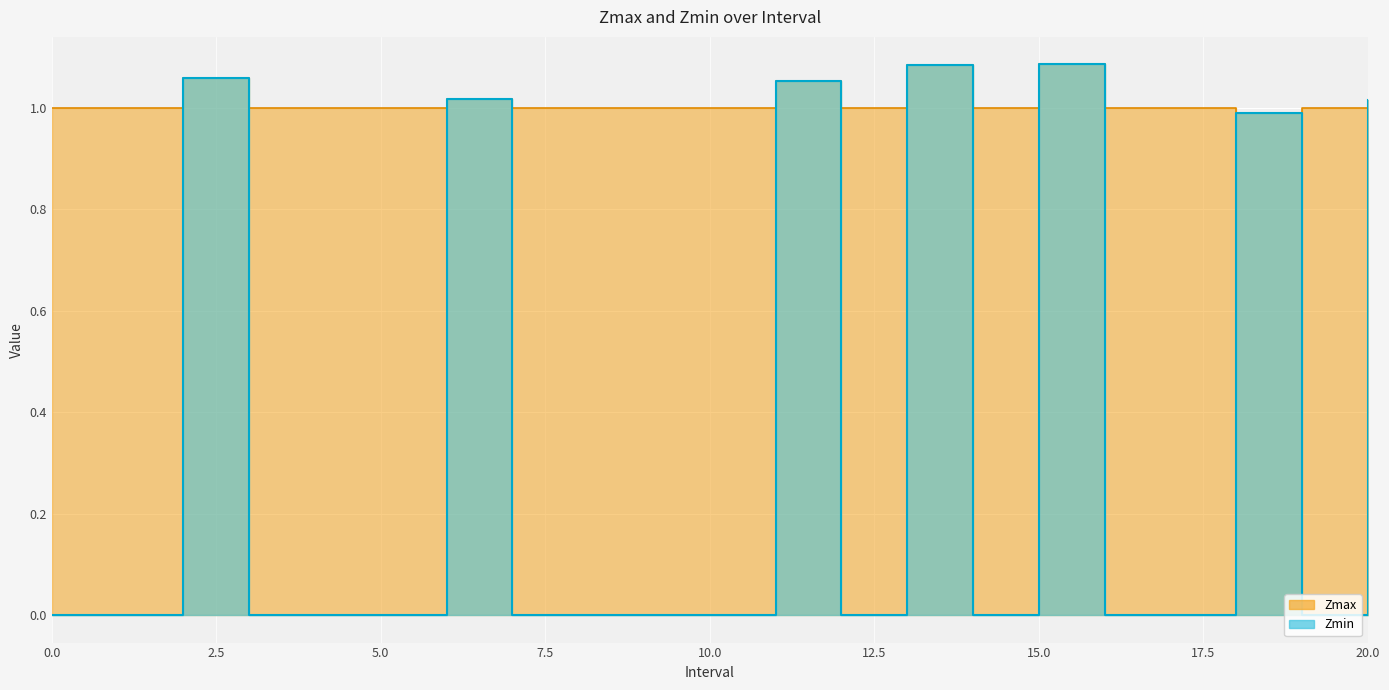

At 6.0, list the series in order from largest to smallest.

Zmax, Zmin